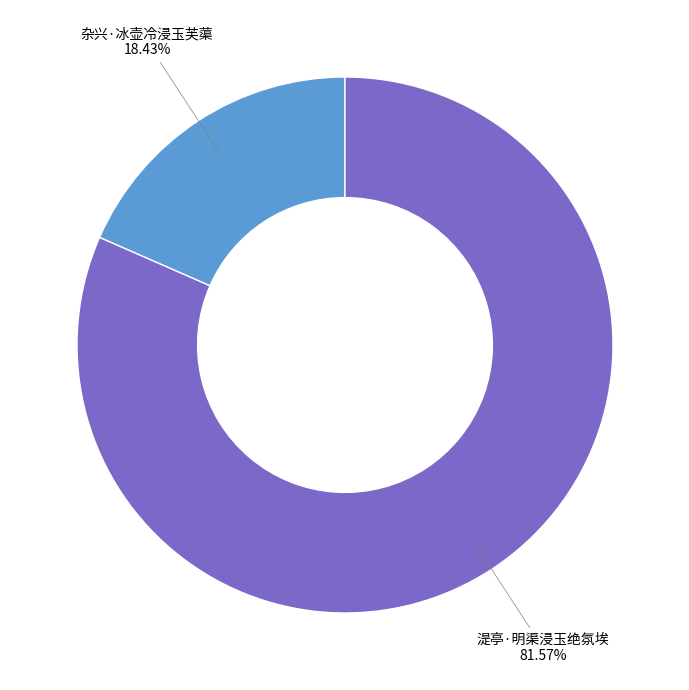

Approximately how many times larger is the value at 湜亭·明渠浸玉绝氛埃 compared to 杂兴·冰壶冷浸玉芙蕖?

4.4